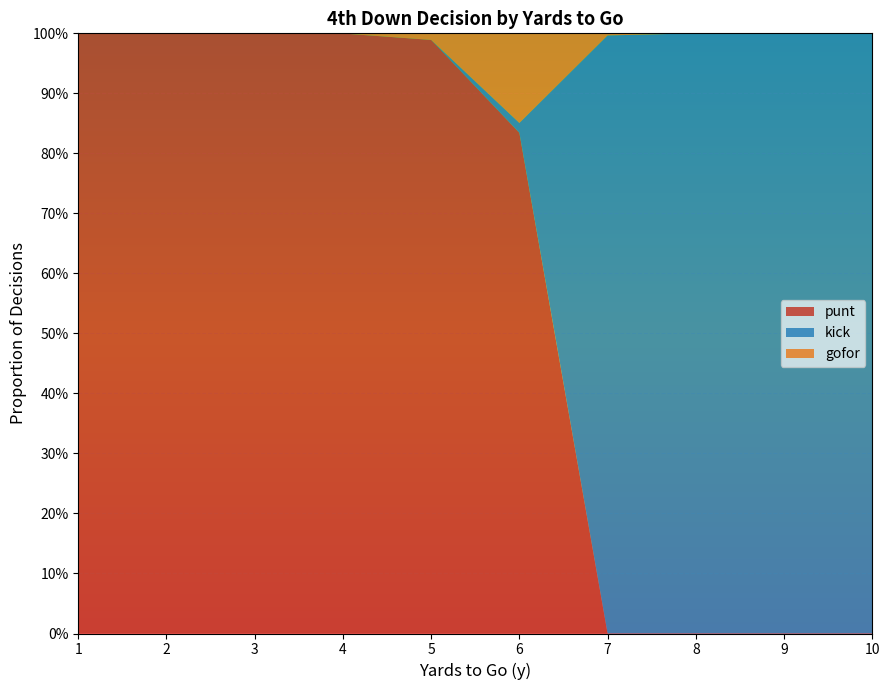

Reading left to right, what are all the values shown in this chart?

punt: 1.0	1.0	1.0	1.0	1.0	0.8	0.0	0.0	0.0	0.0
gofor: 0.0	0.0	0.0	0.0	0.0	0.2	0.0	0.0	0.0	0.0
kick: 0.0	0.0	0.0	0.0	0.0	0.0	1.0	1.0	1.0	1.0